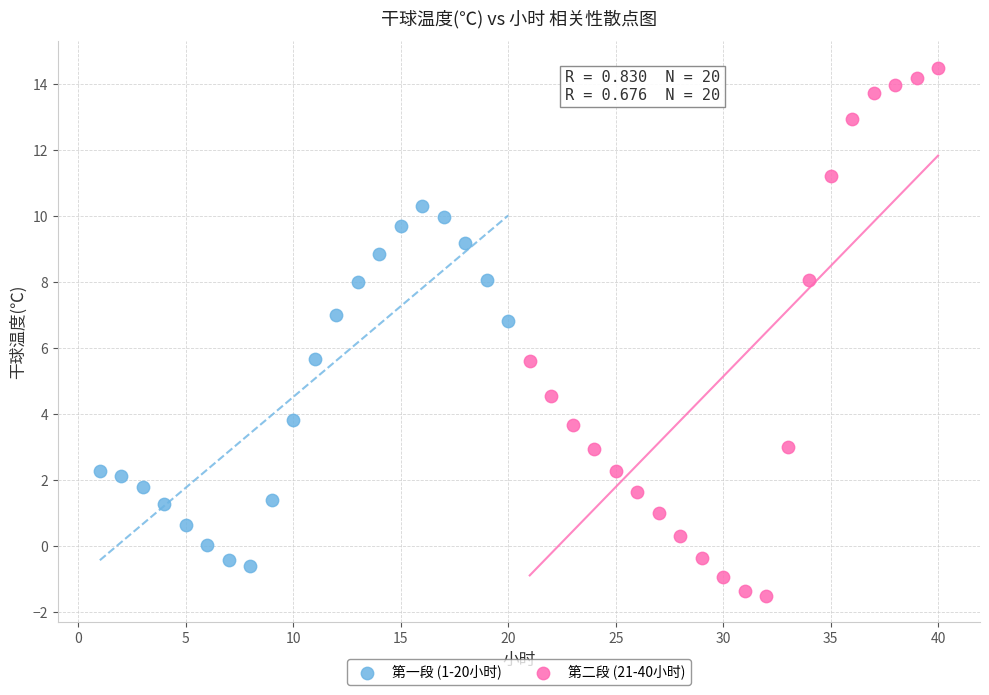

Which series contains the lowest Y value?

第二段 (21-40小时)